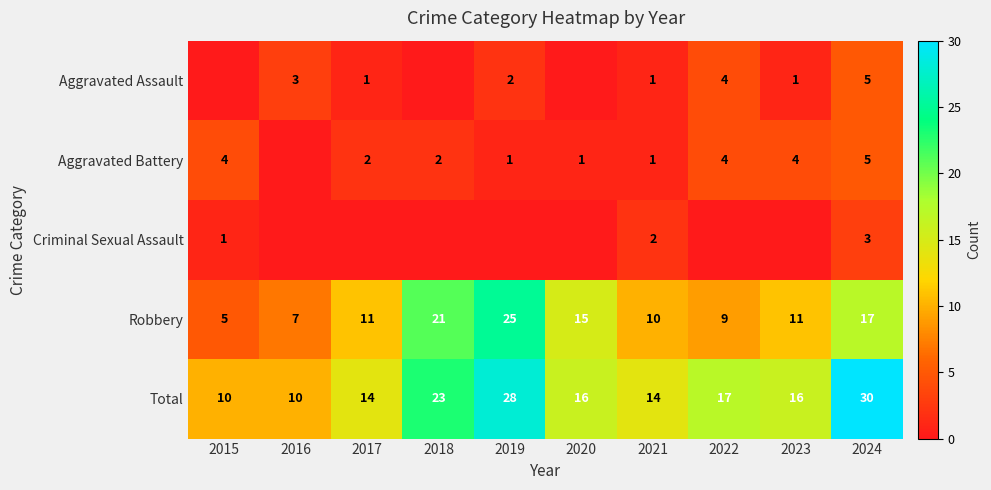

How many positive values does the Aggravated Assault series have?

7